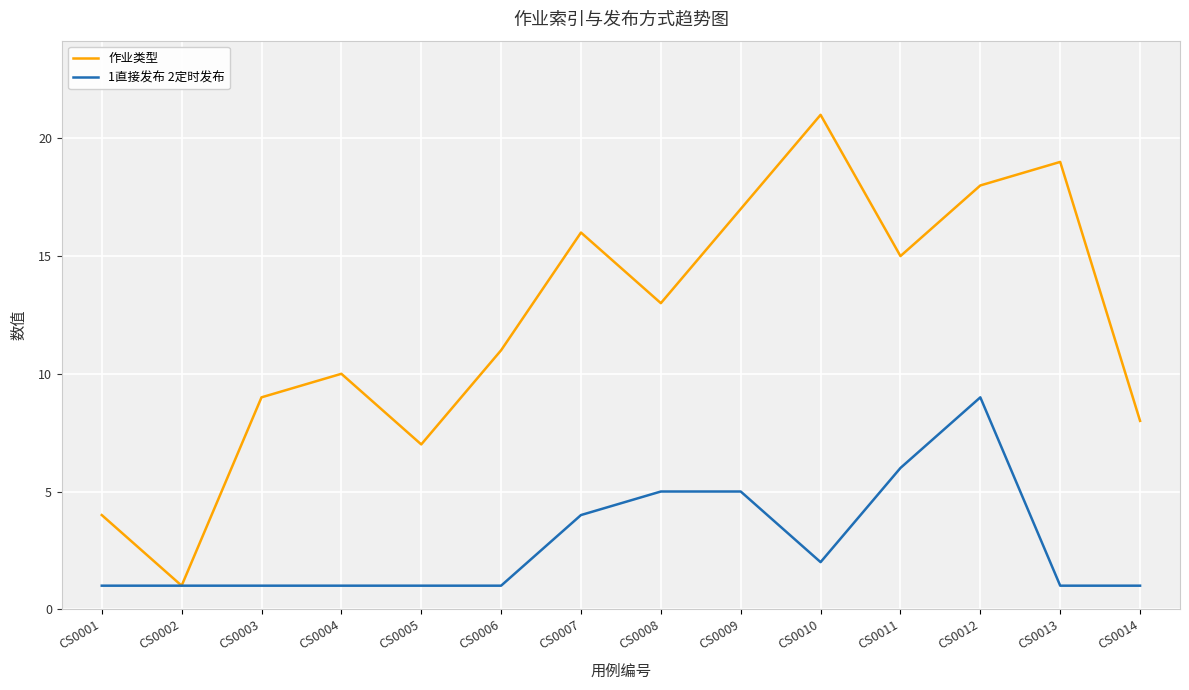

What are all the series names shown in the legend?

作业类型, 1直接发布 2定时发布